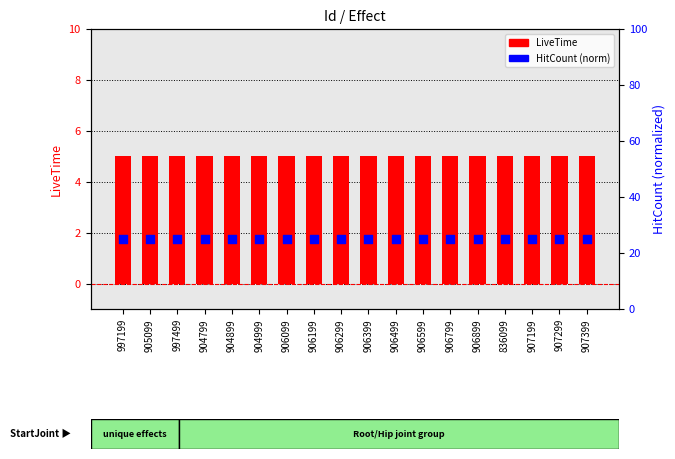

What are all the series names shown in the legend?

LiveTime, HitCount (norm)